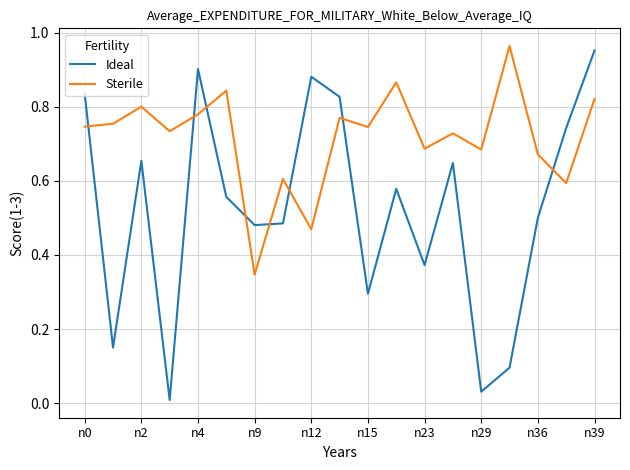

True or false: Ideal and Sterile cross at least once.

True